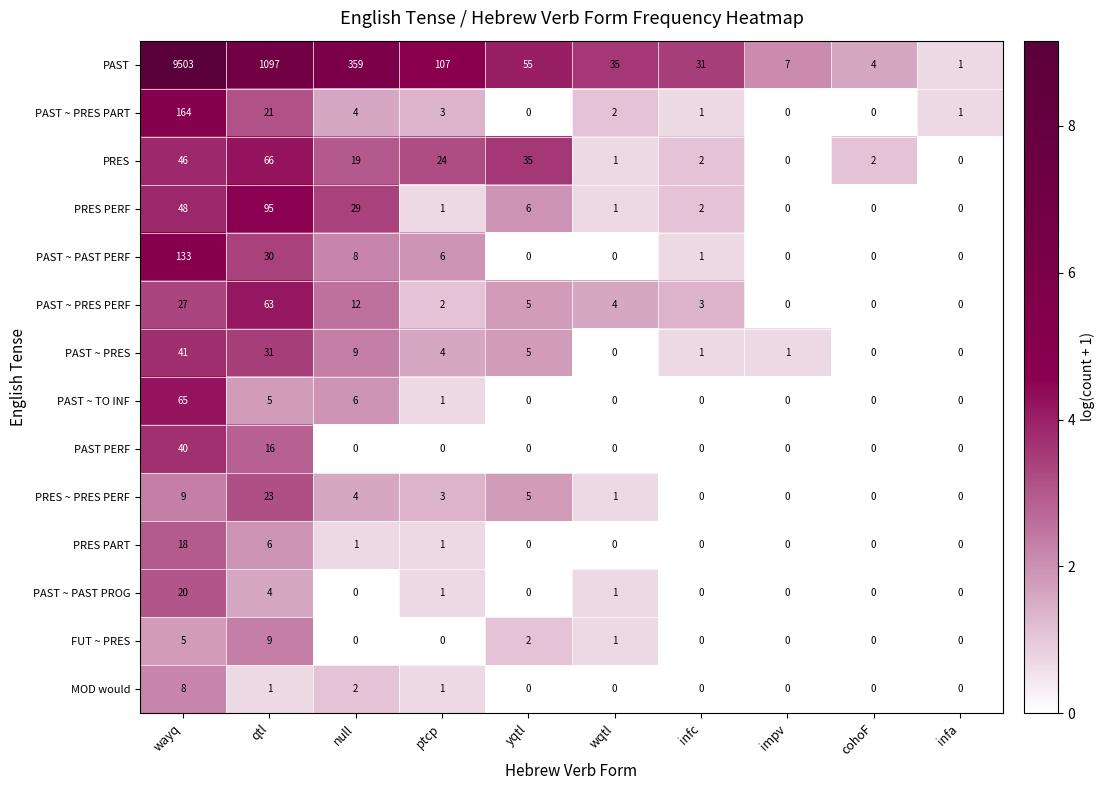

What is the sum of all MOD would values?

12